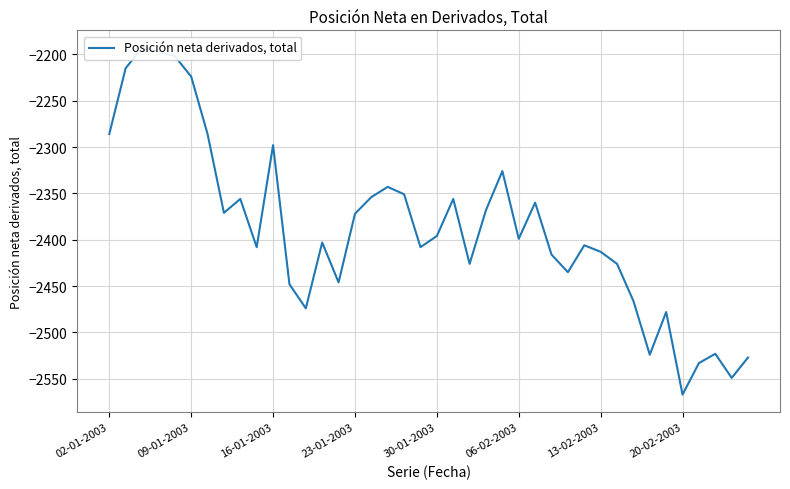

What is the average value?

-2388